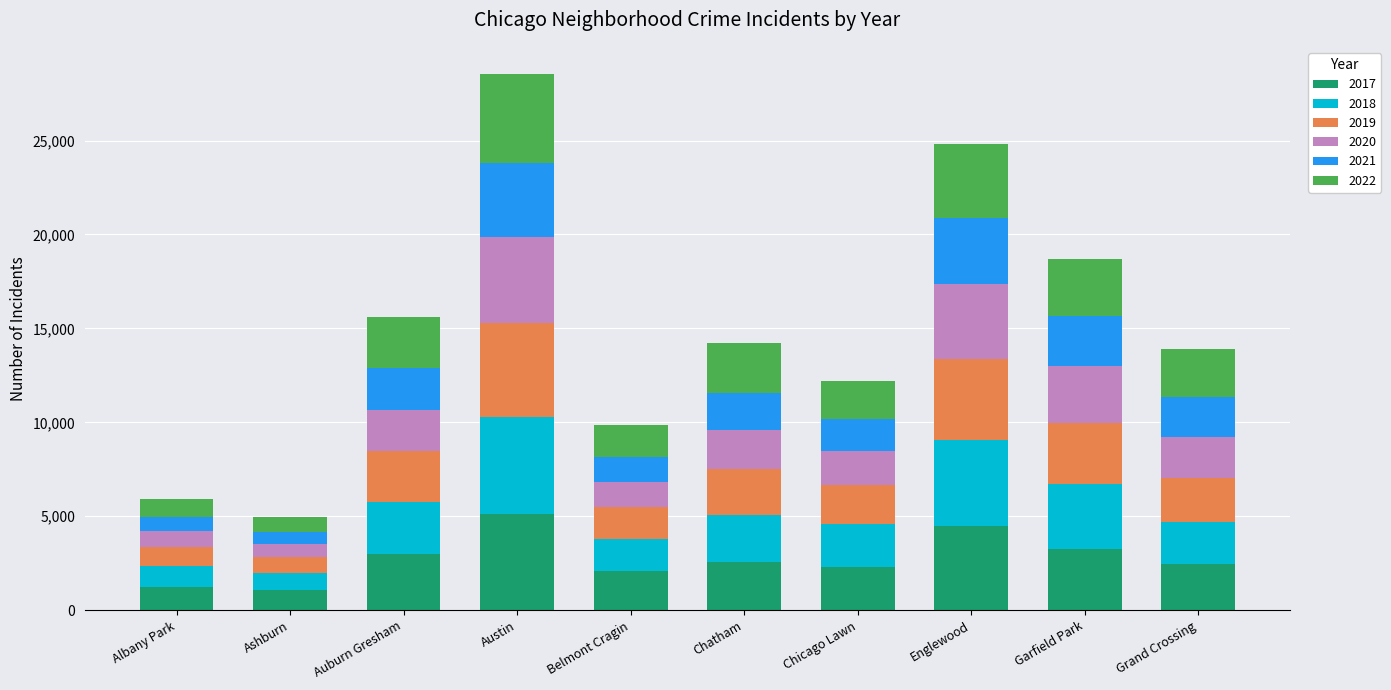

What is the total value across all series at Chicago Lawn?

12202